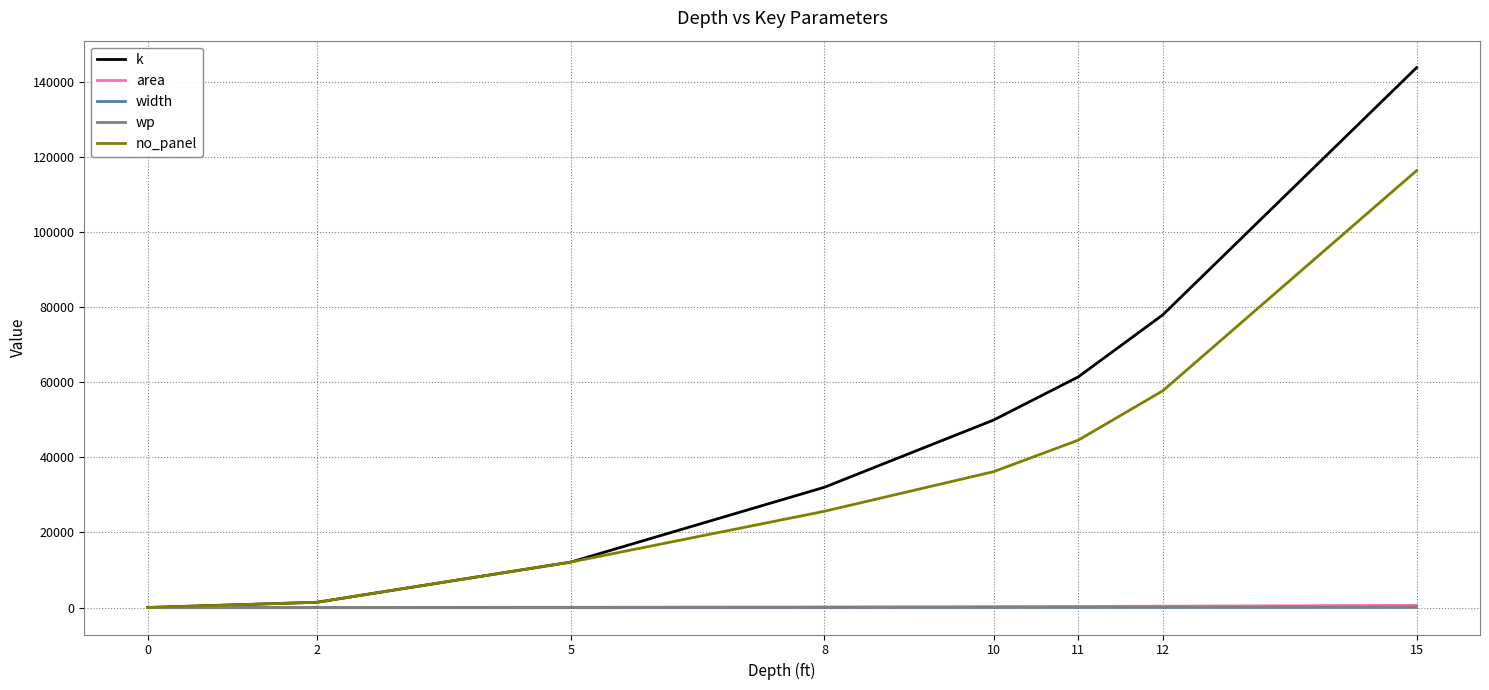

What is the sum of all k values?

378988.7